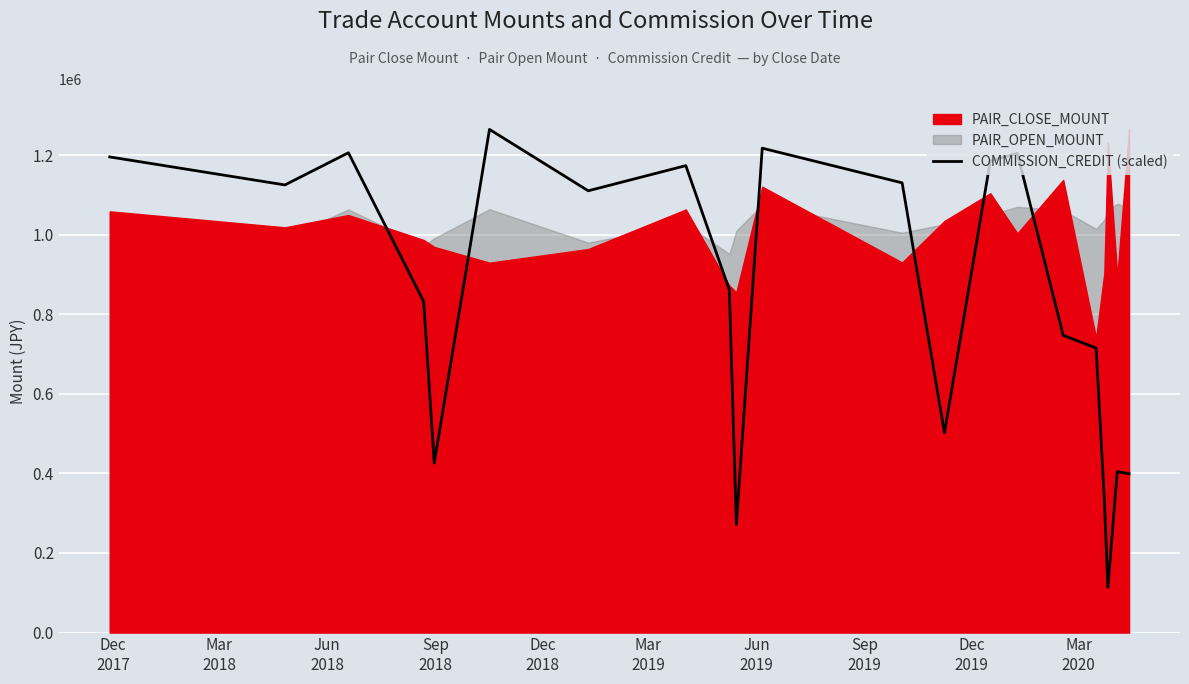

What is the minimum value for COMMISSION_CREDIT (scaled)?

113359.1